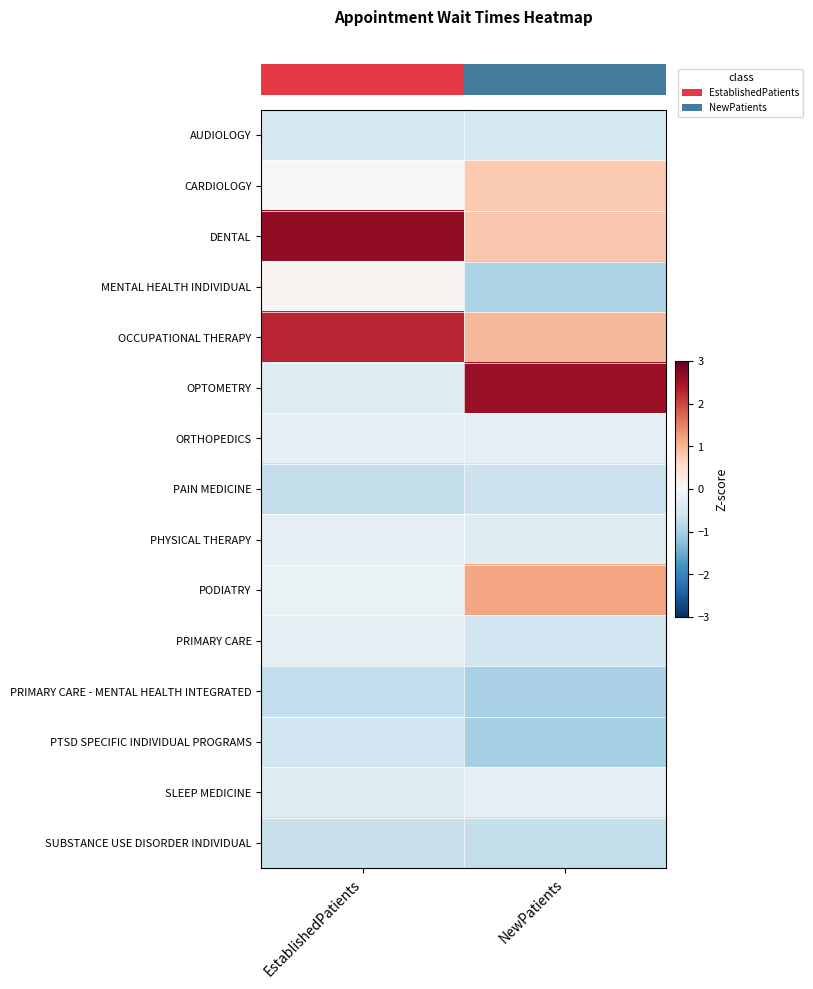

What is the minimum value shown in the chart?

-1.0